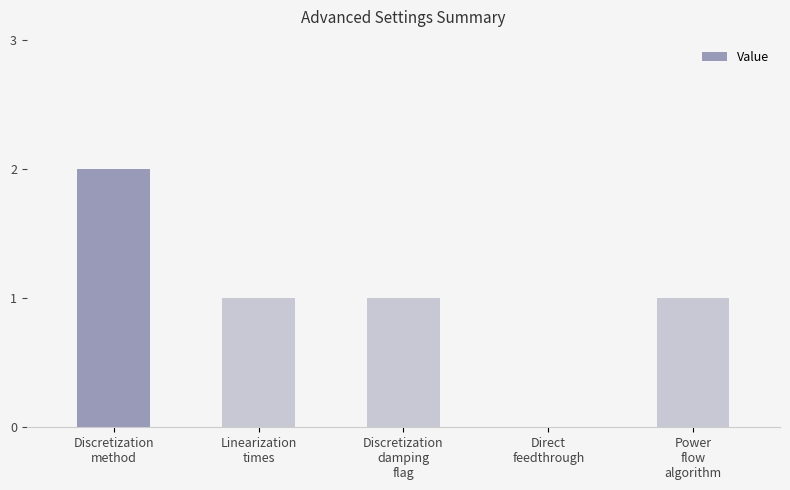

What is the average value?

1